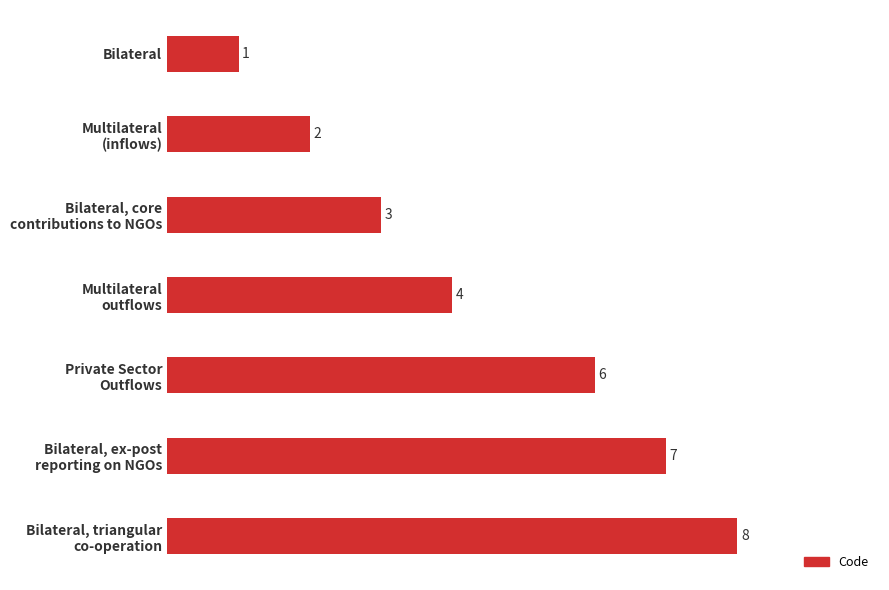

Where is the data nearest to the value 4?

Multilateral
outflows